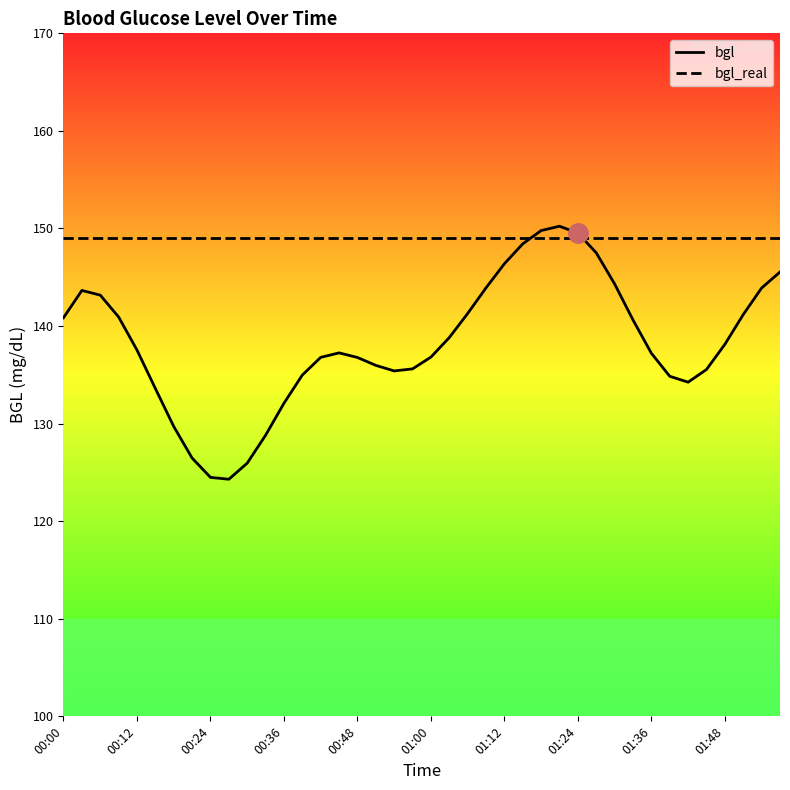

What is the approximate value of bgl_real at 31?

149.0